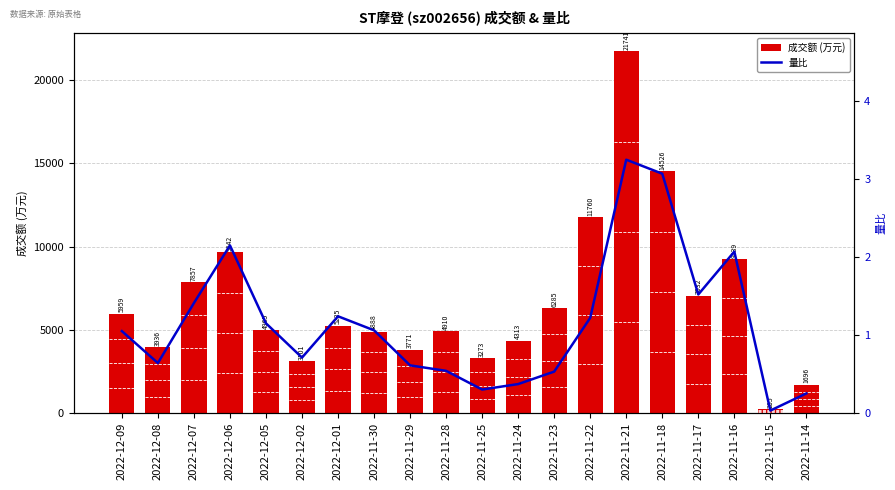

How many categories are shown in the chart?

20